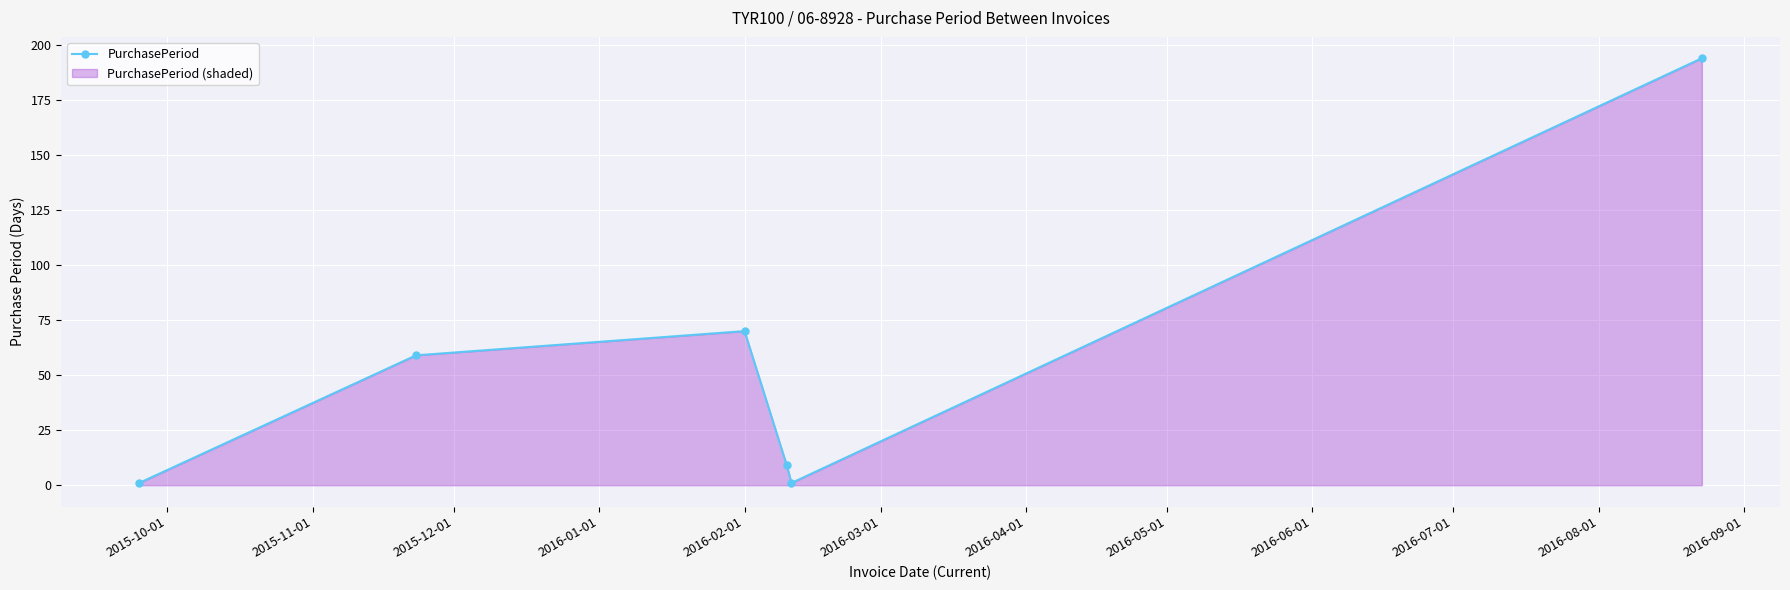

What is the value of the 6th point from the left?

194